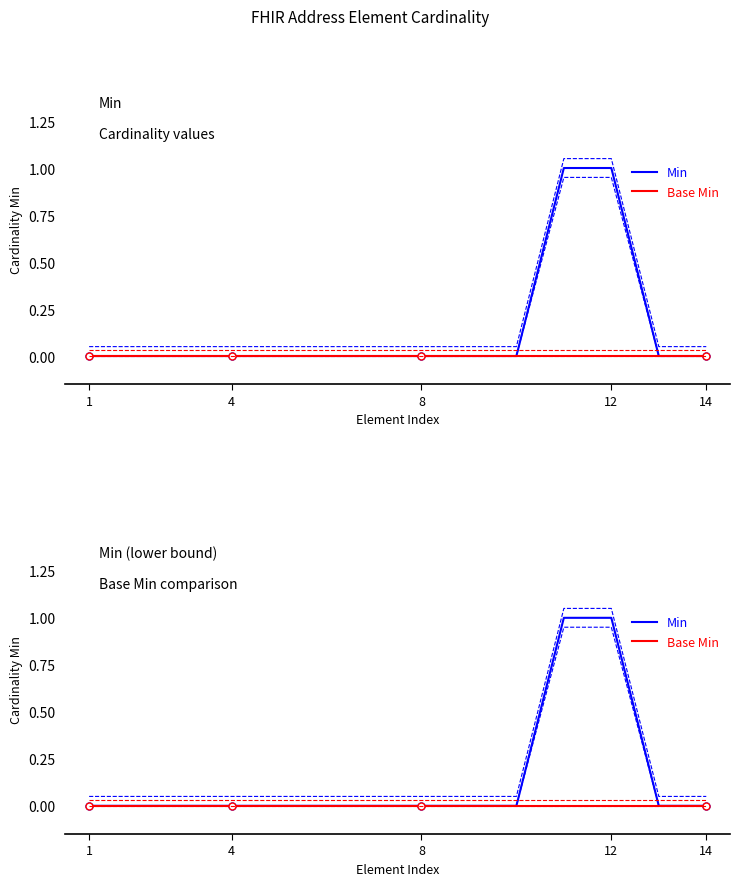

True or false: Min and Base Min cross at least once.

False